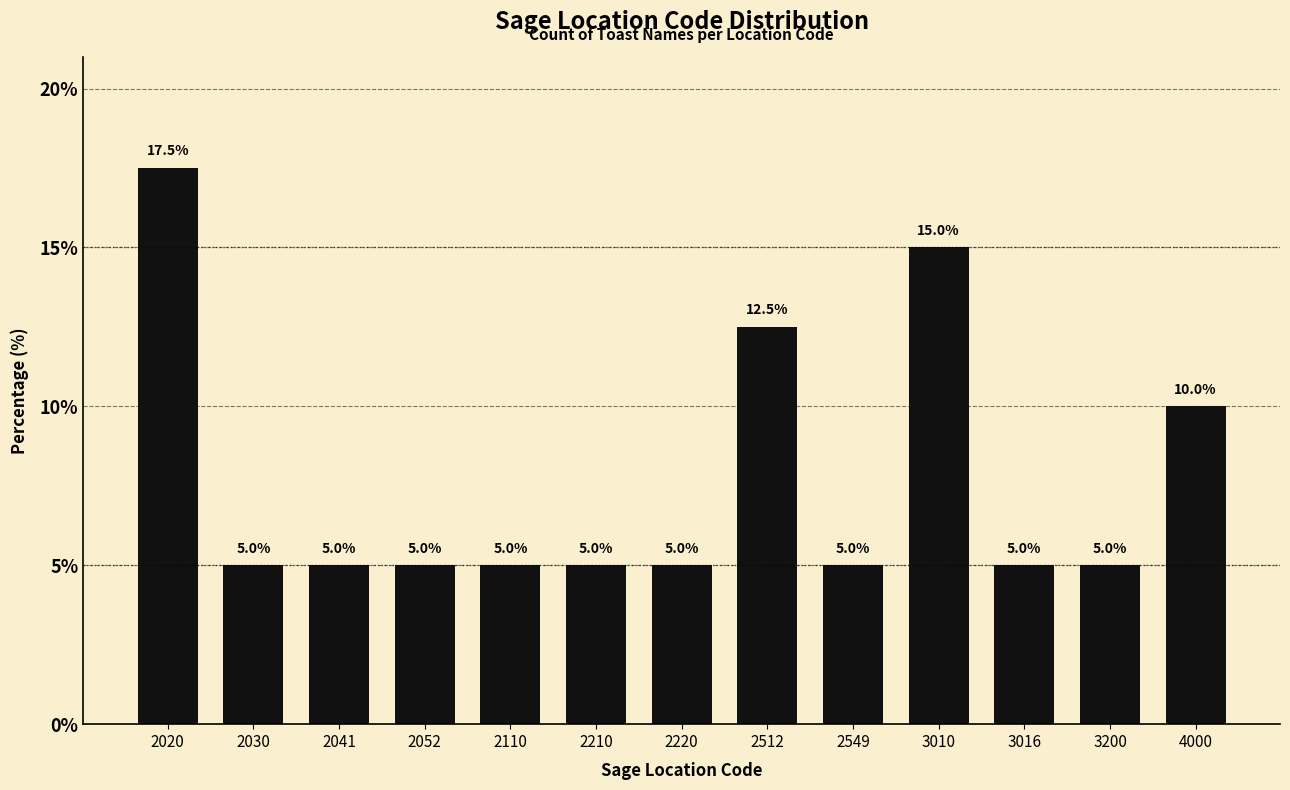

Reading left to right, what are all the values shown in this chart?

2020=17.5	2030=5.0	2041=5.0	2052=5.0	2110=5.0	2210=5.0	2220=5.0	2512=12.5	2549=5.0	3010=15.0	3016=5.0	3200=5.0	4000=10.0